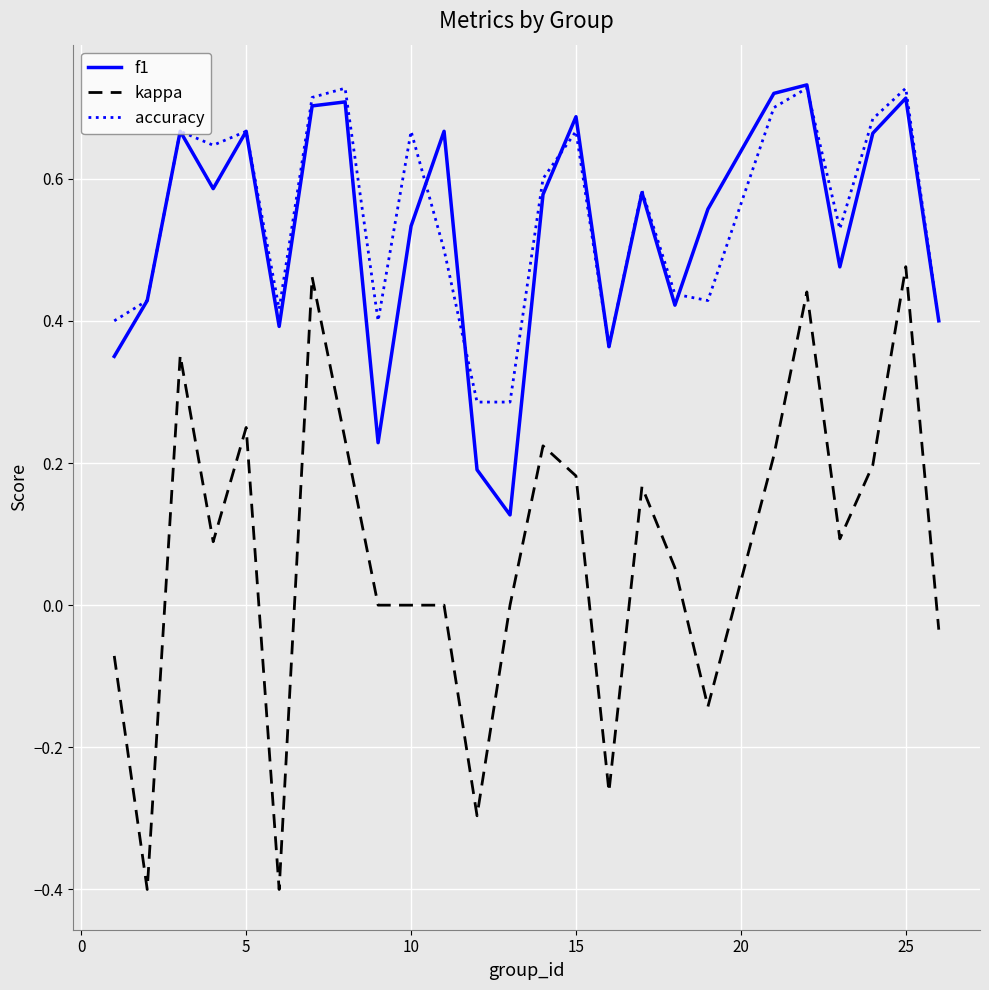

True or false: kappa and accuracy cross at least once.

False